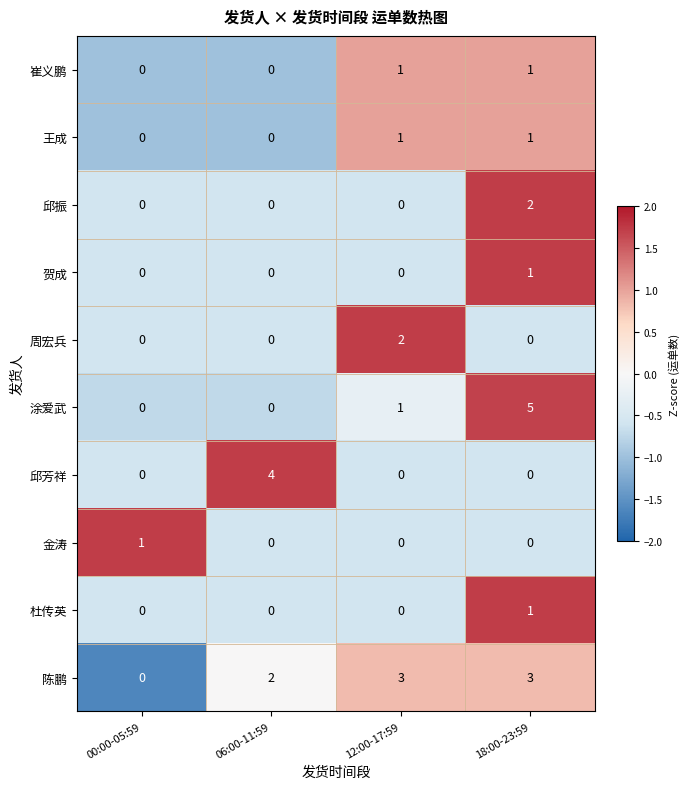

What value does the 陈鹏 series have at 18:00-23:59?

3